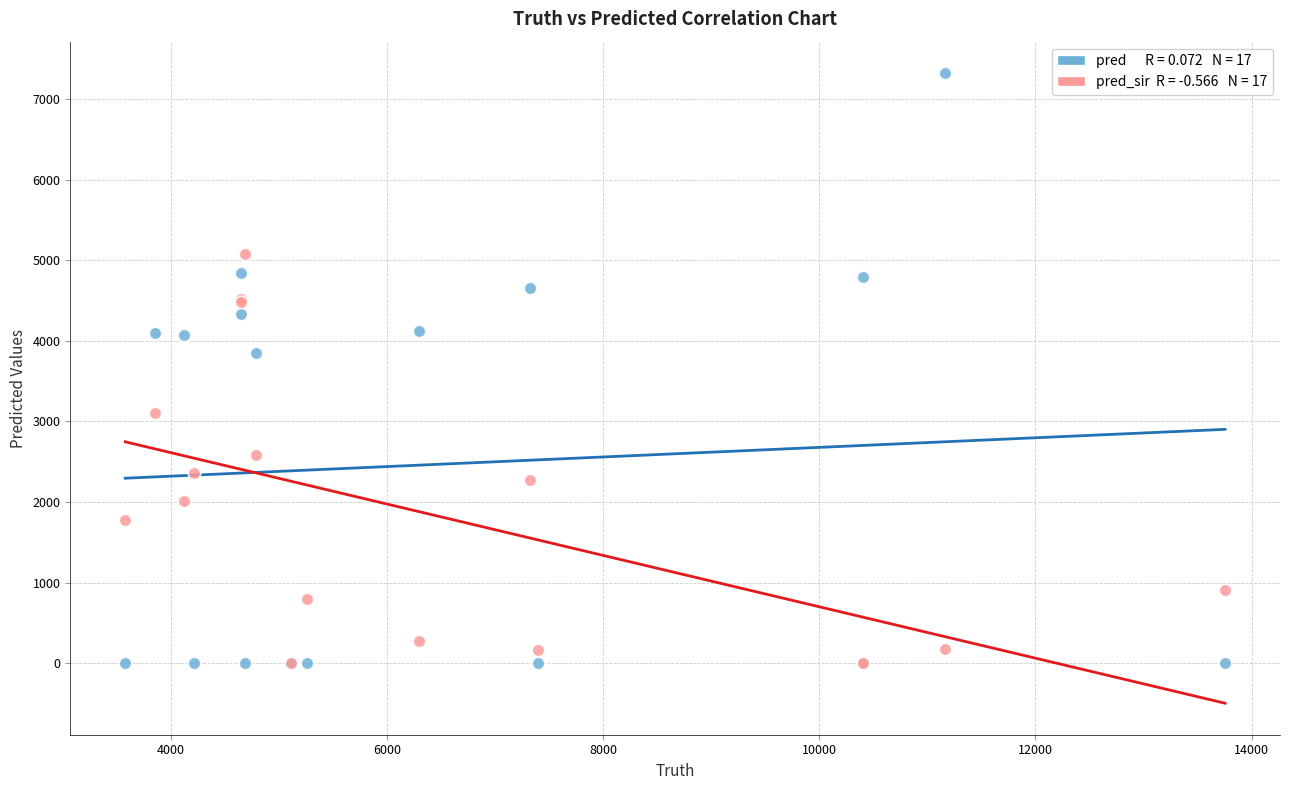

Across all series, what Y value is closest to 3659?

3849.0